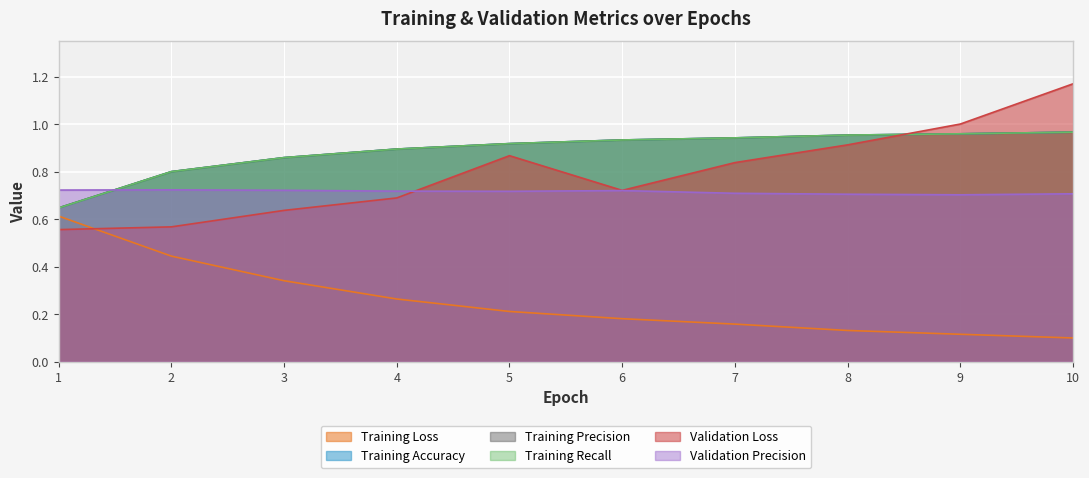

Rank the series by their maximum value, from lowest to highest.

Training Loss, Validation Precision, Training Accuracy, Training Recall, Training Precision, Validation Loss